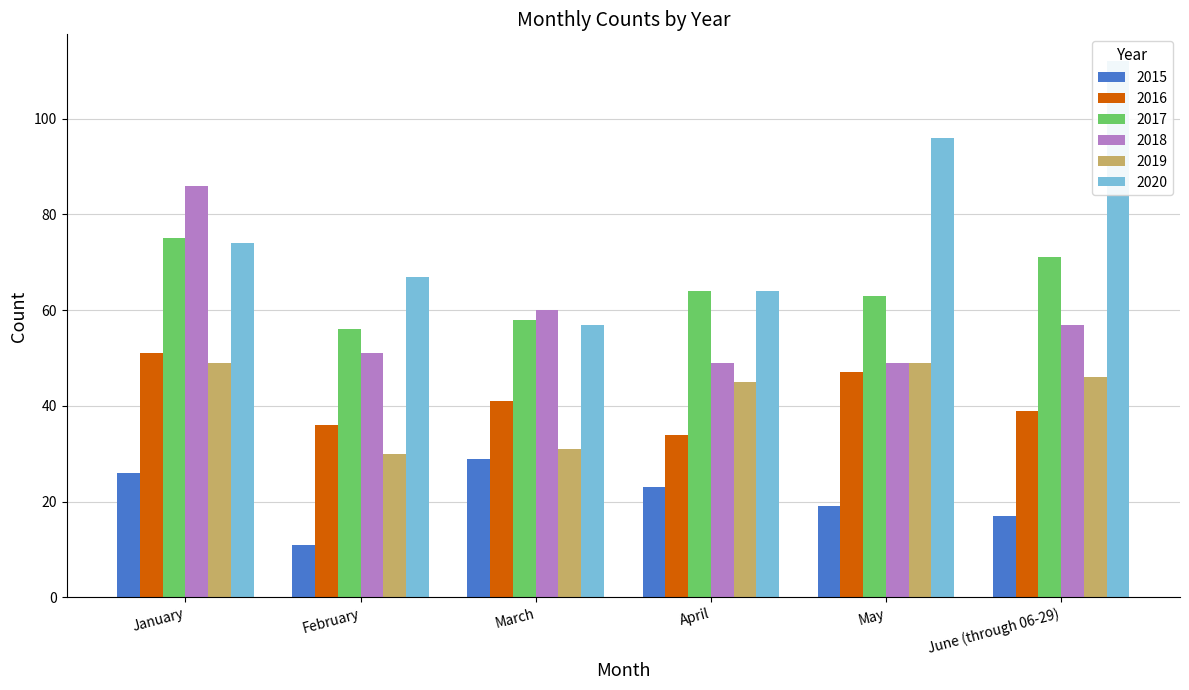

At how many categories does at least one series exceed 86?

2